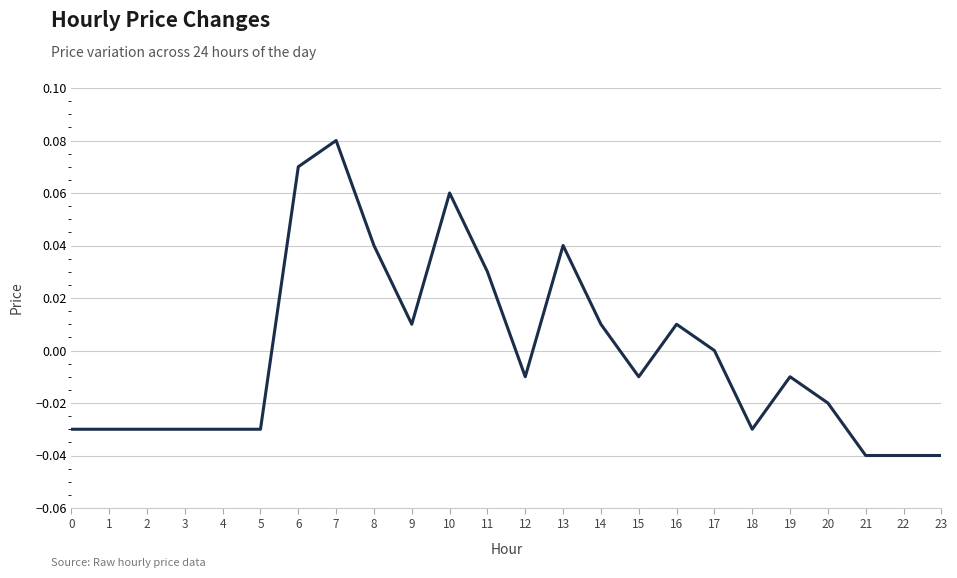

True or false: there are more than 0 points higher than both neighbors.

True